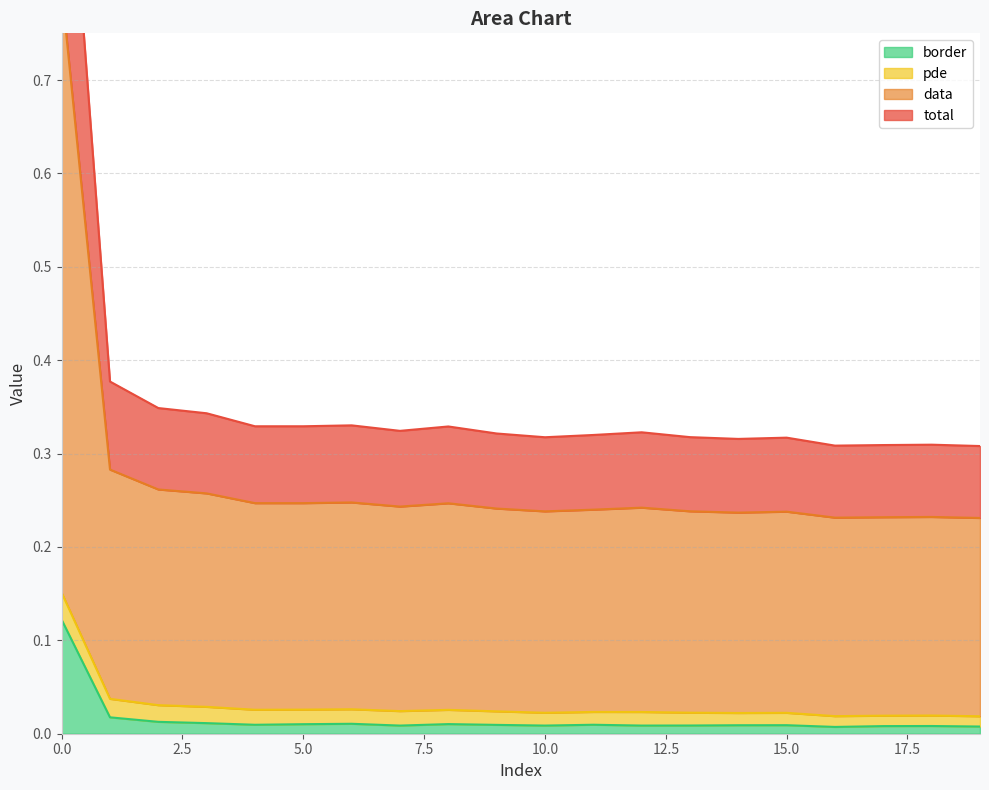

What is the difference between the maximum and second lowest values in the border series?

0.1